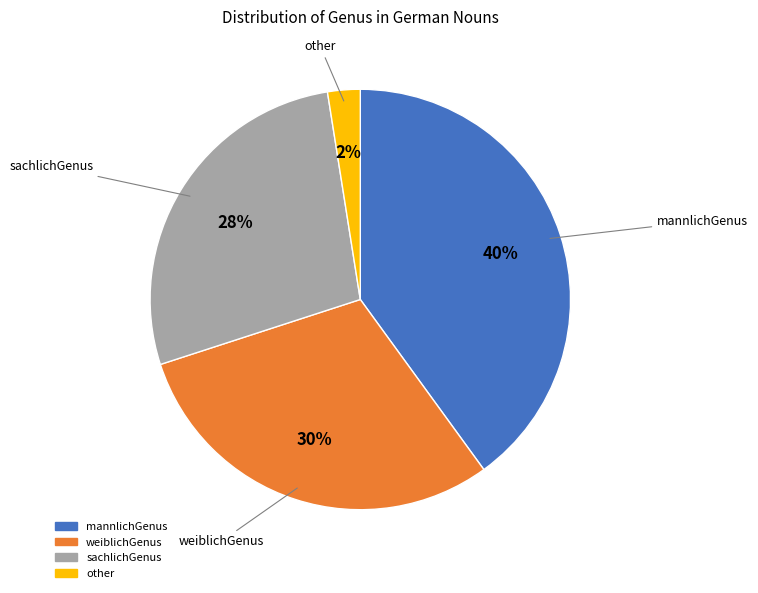

How many segments does this pie chart have?

4